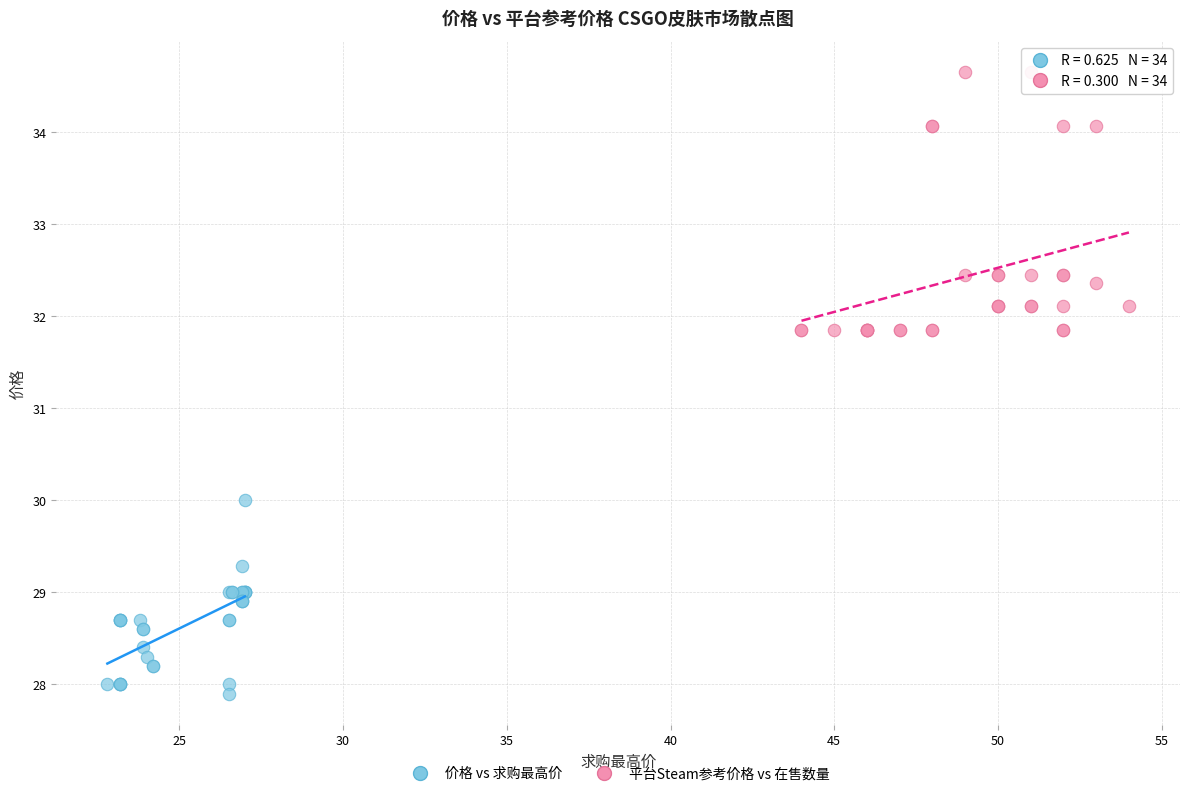

Which series contains the lowest Y value?

价格 vs 求购最高价